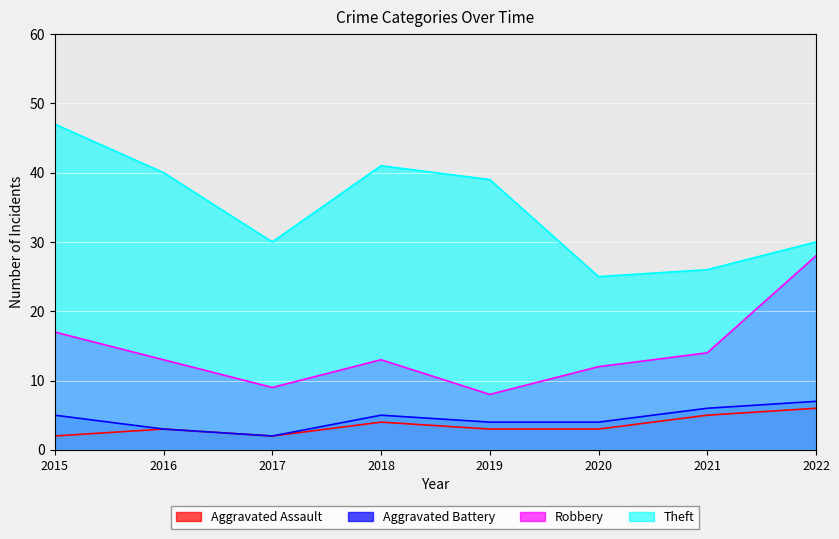

Where is the first local maximum for Aggravated Battery?

2018